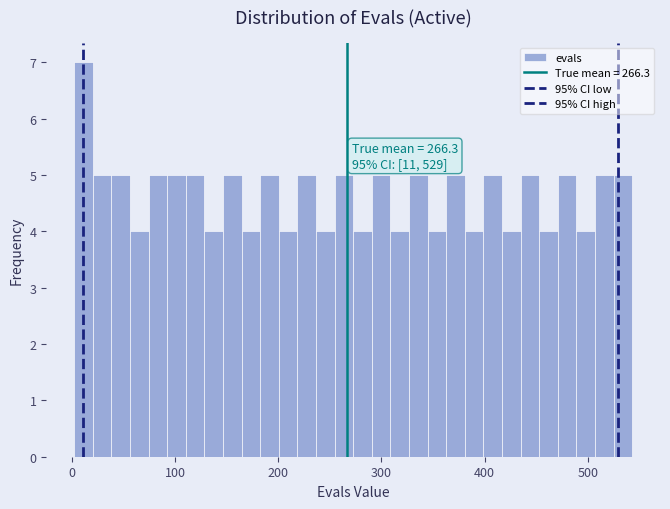

Around what value on the x-axis is the tallest bar? Give the approximate position of its centre, as read against the axis.

10